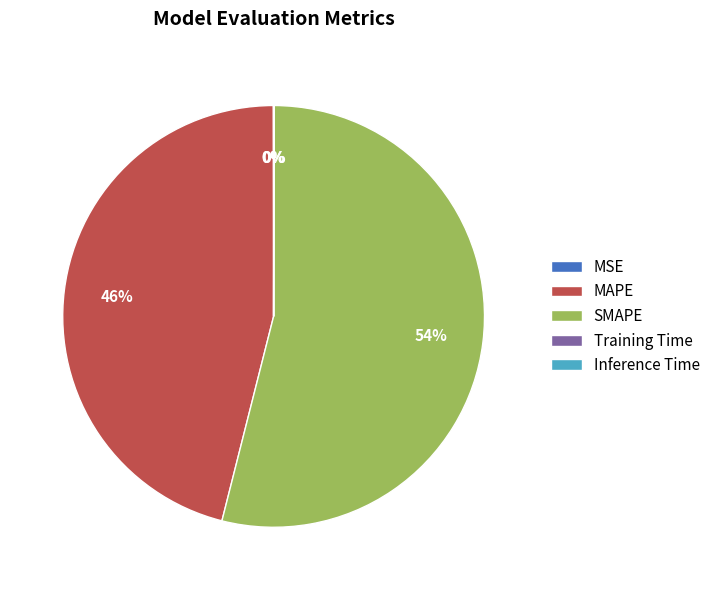

To the nearest percent, what is the average slice percentage?

20%